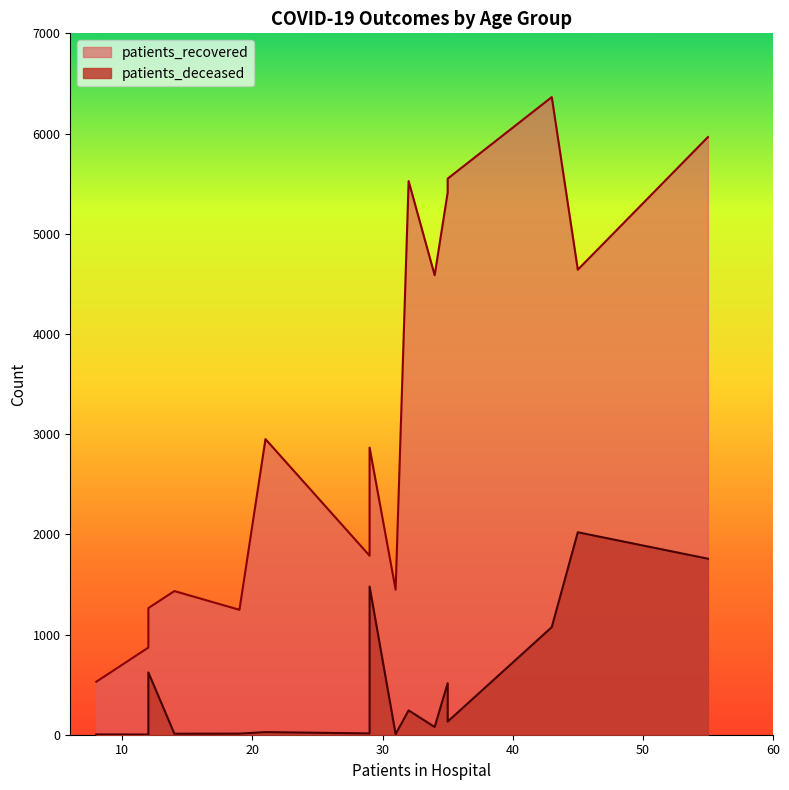

How many values in the patients_recovered series are below 2951?

8